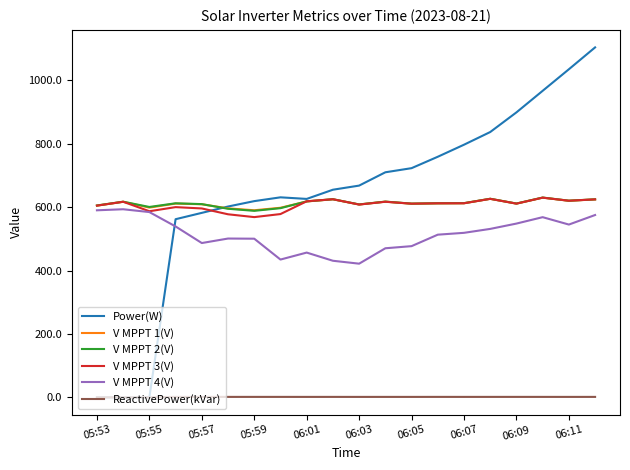

True or false: Power(W) and V MPPT 3(V) intersect in this chart.

True